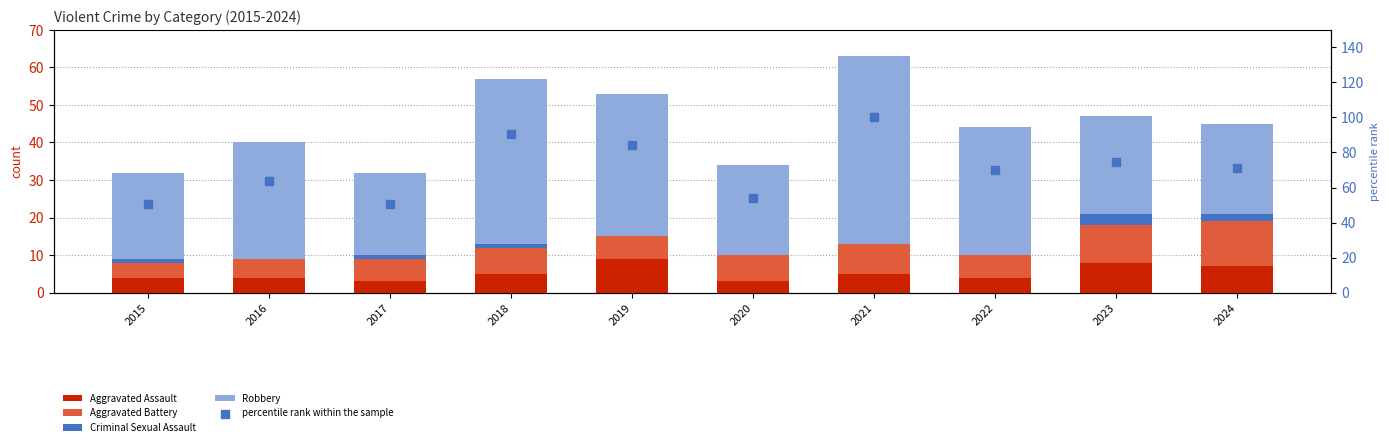

Which series has the widest spread of Y values?

percentile rank within the sample